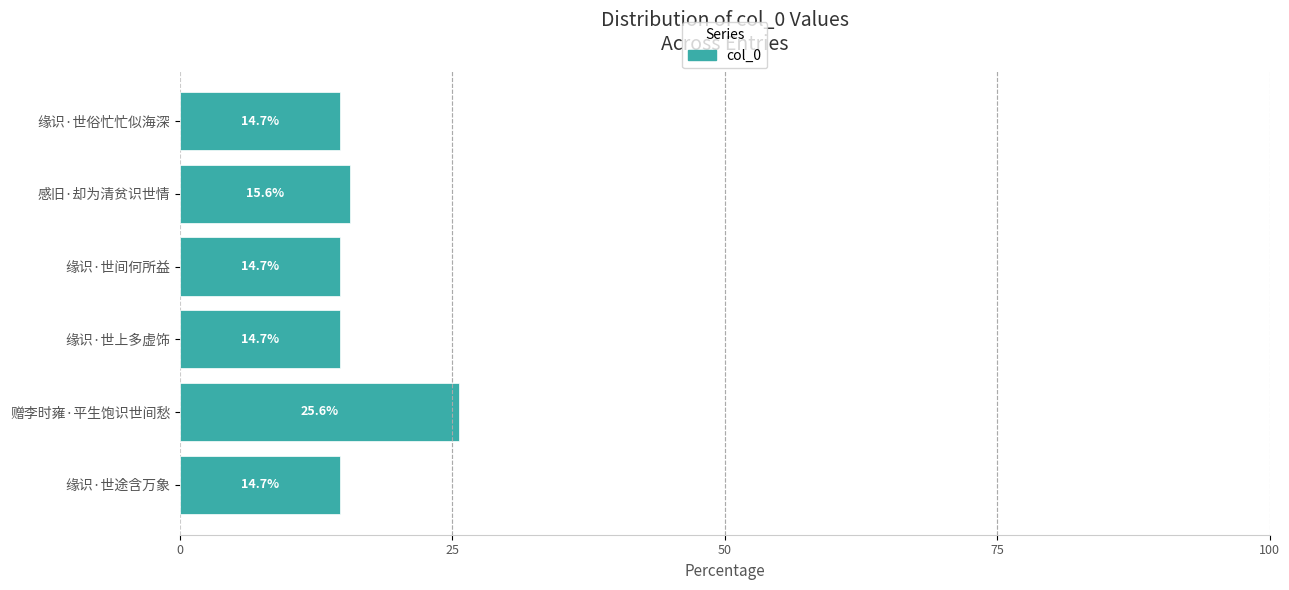

Which label corresponds to the largest value in the chart?

赠李时雍·平生饱识世间愁